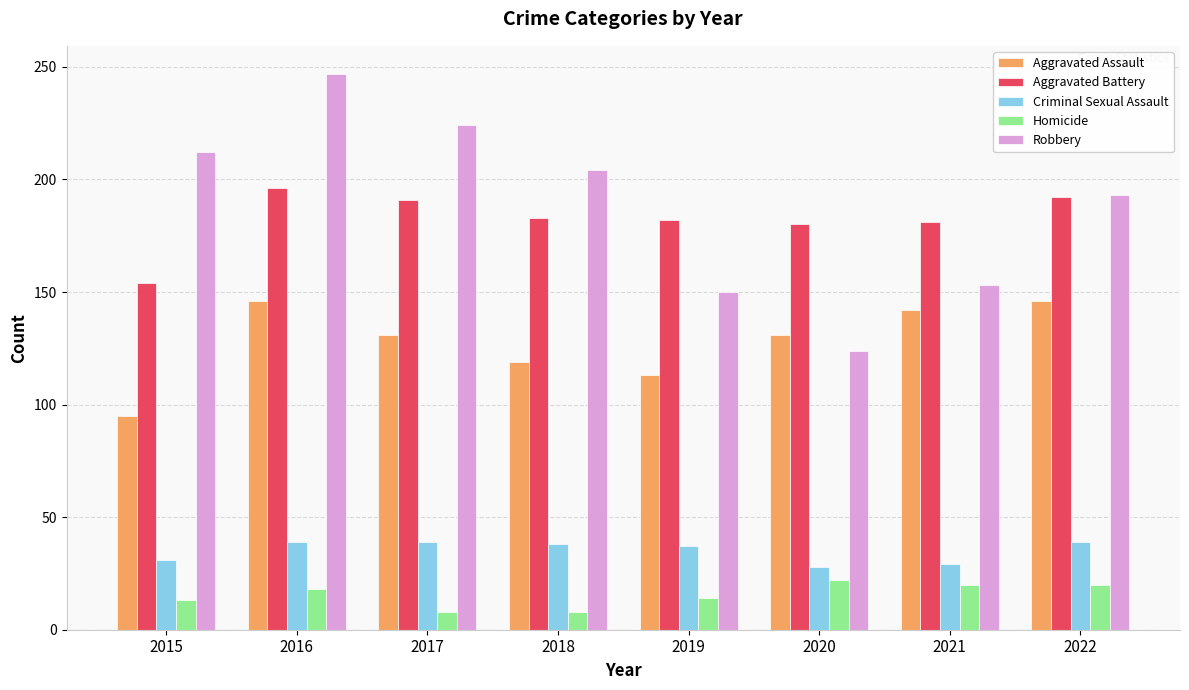

How many bars are there in total?

40